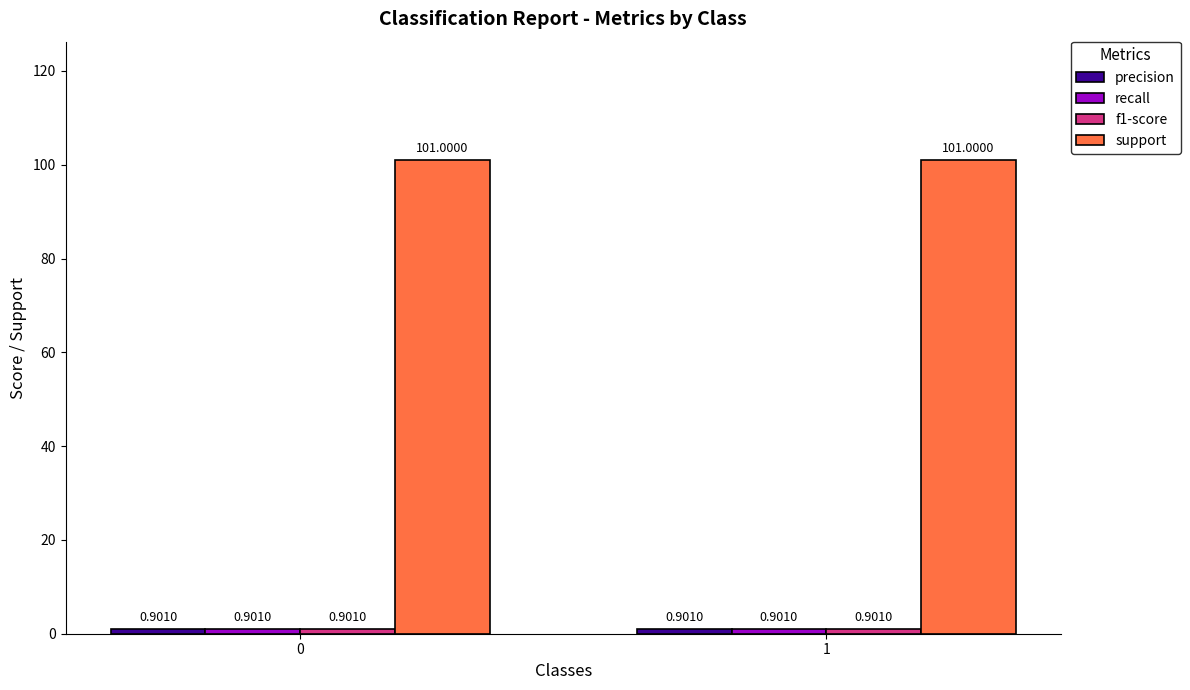

What is the spread (max minus min) of values at 1?

100.1